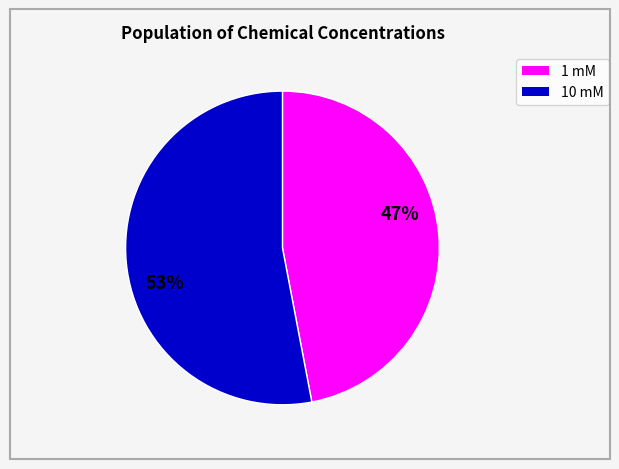

Is there a majority slice in this chart?

Yes